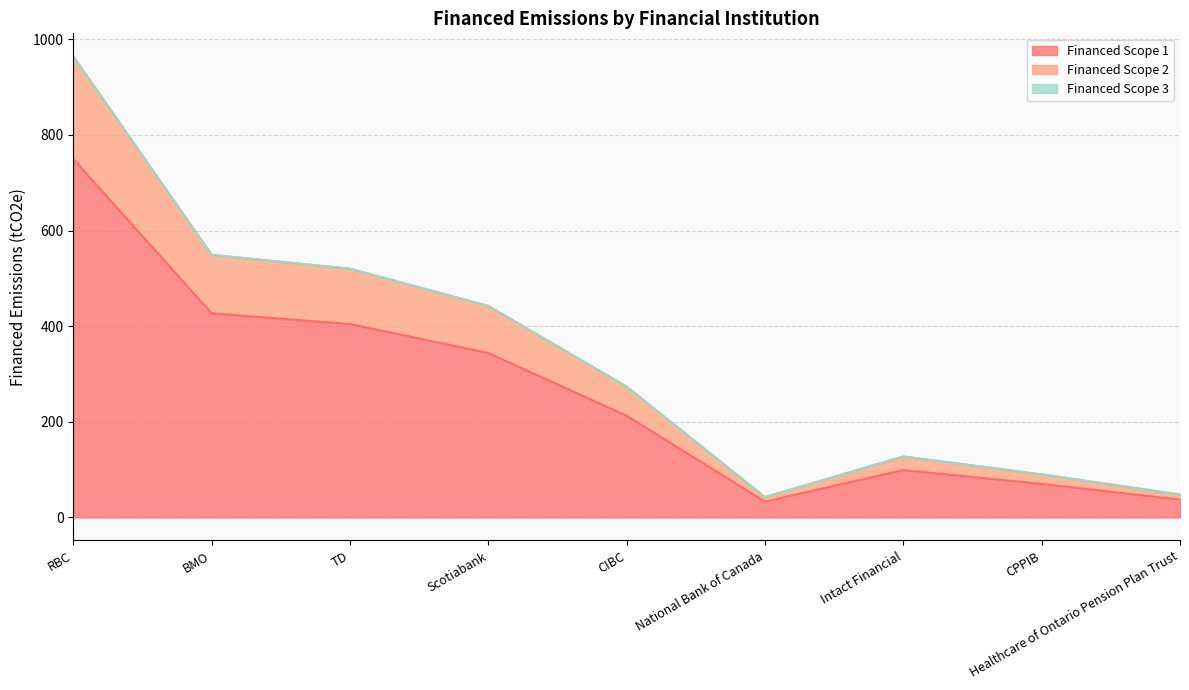

Is it true that Financed Scope 2 equals 42.5 at National Bank of Canada?

True